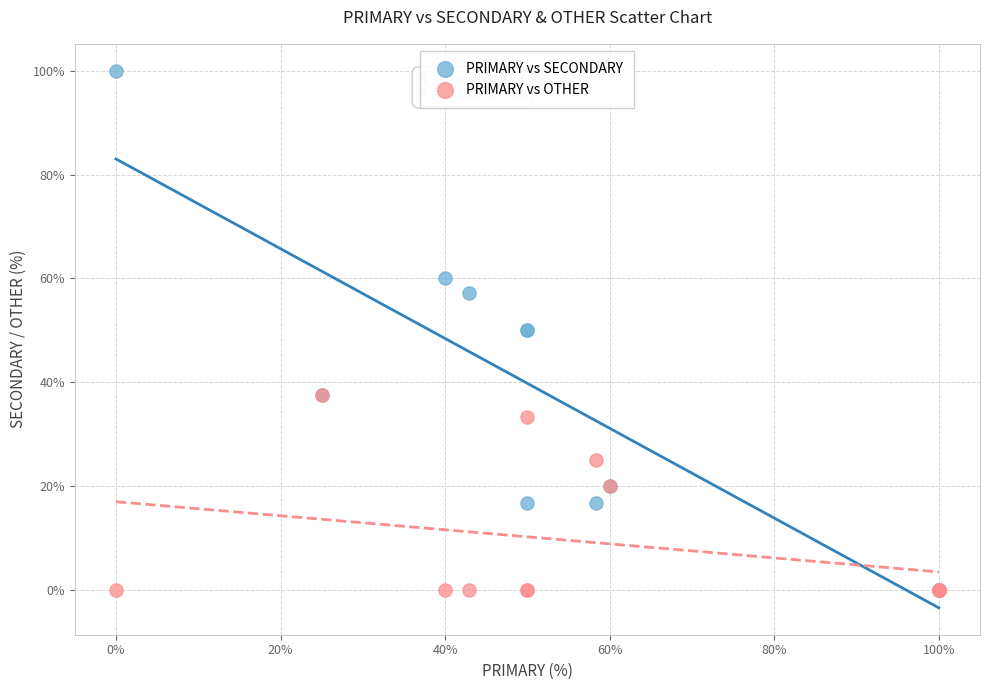

Which series reaches the maximum Y coordinate?

PRIMARY vs SECONDARY